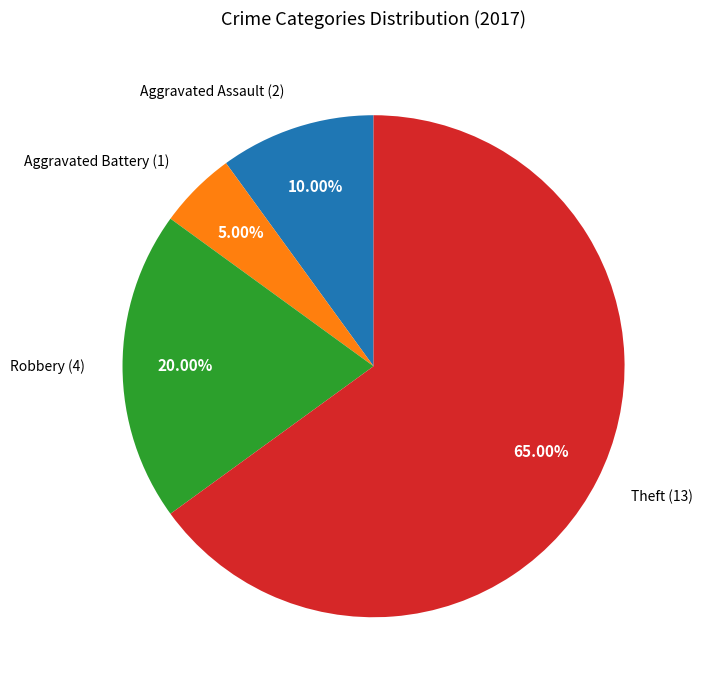

Does any single category account for the majority?

Yes